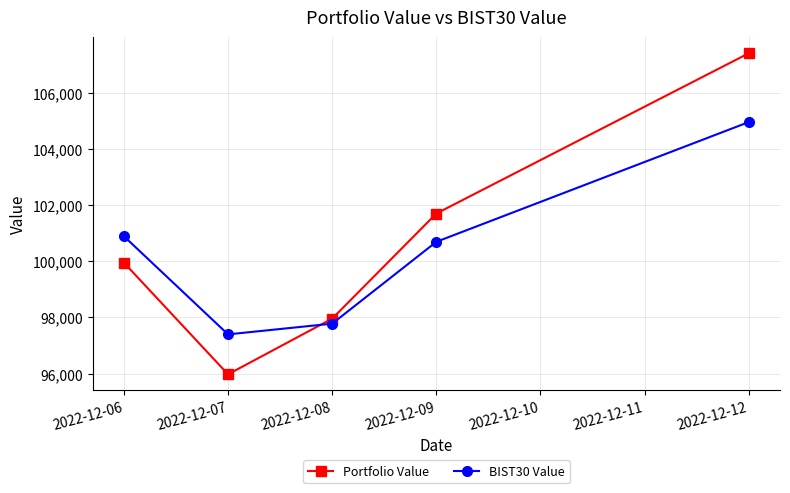

At which category is the sum across all series the highest?

2022-12-12